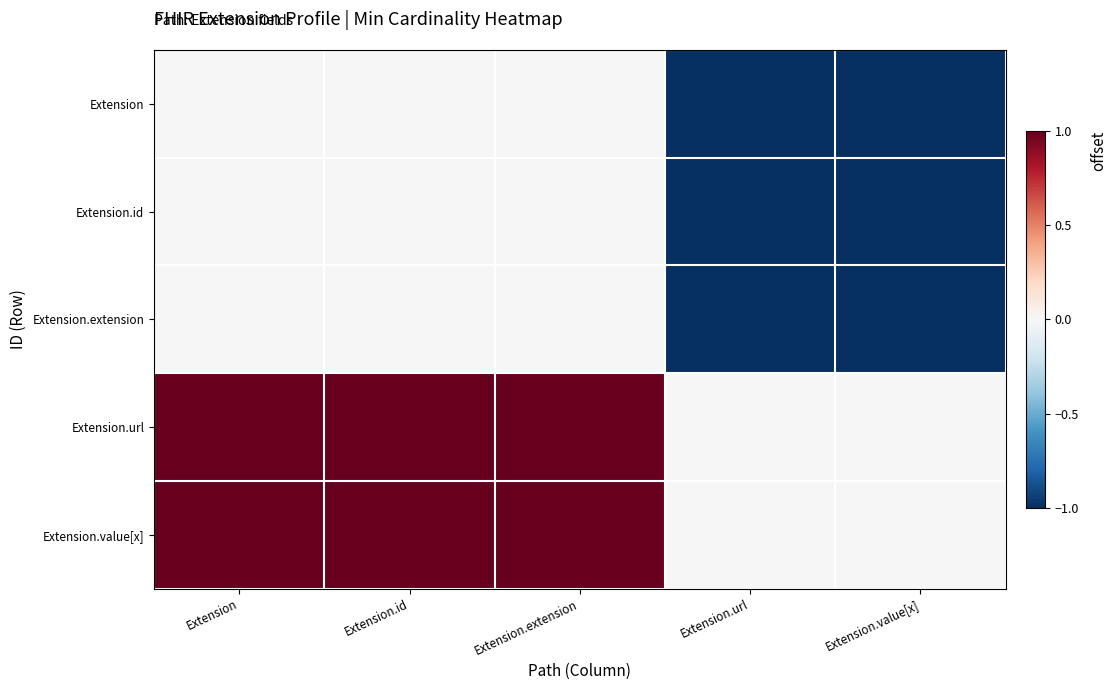

What is the difference between the highest and lowest values at Extension?

1